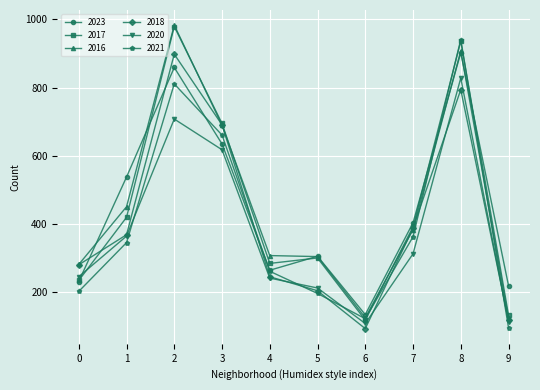

What is the difference between the highest and lowest values at 1?

192